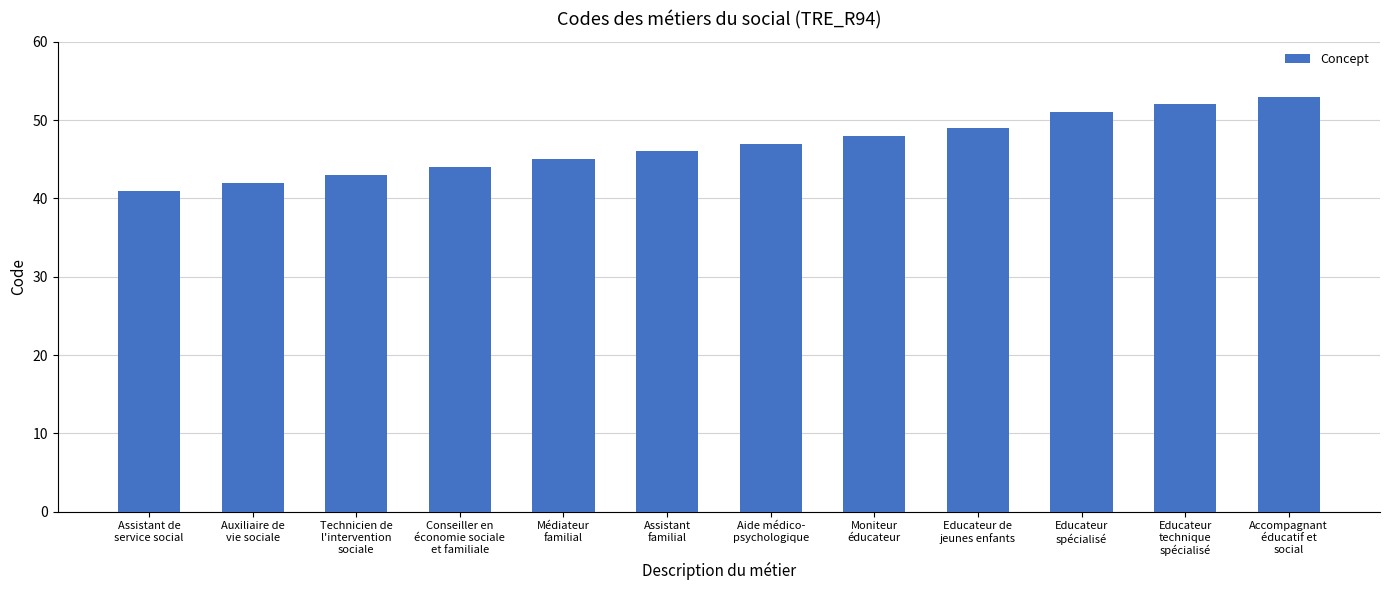

What is the difference between the maximum and minimum values?

12